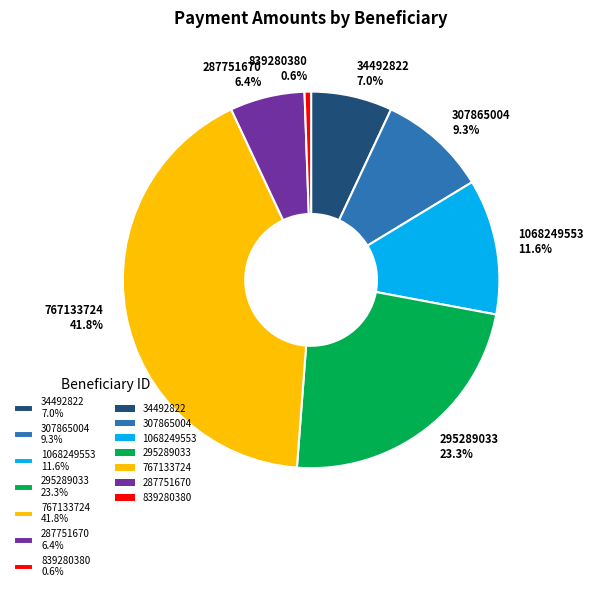

True or false: 307865004 accounts for 9% of the total.

True